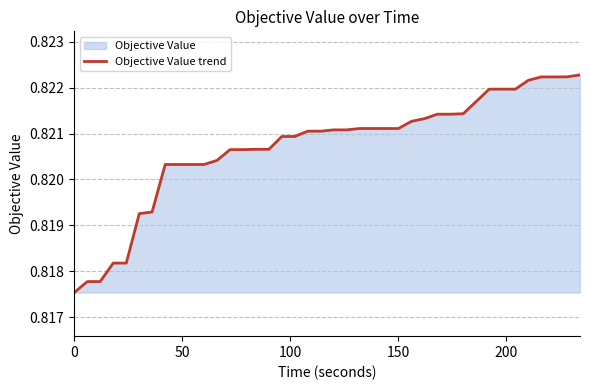

How many categories are shown in the chart?

40